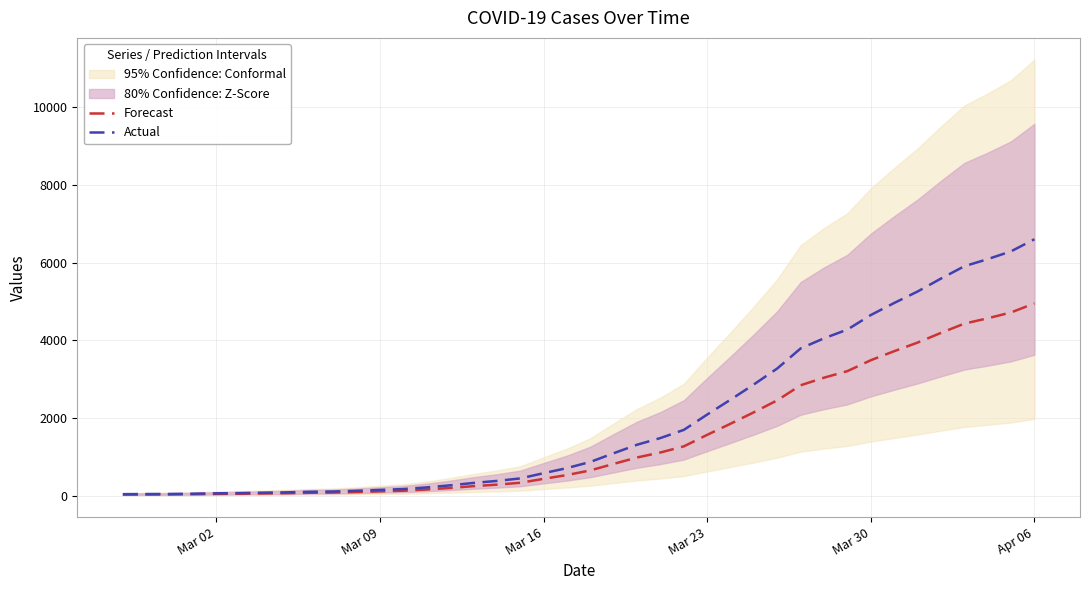

What are all the series names shown in the legend?

Forecast, Actual